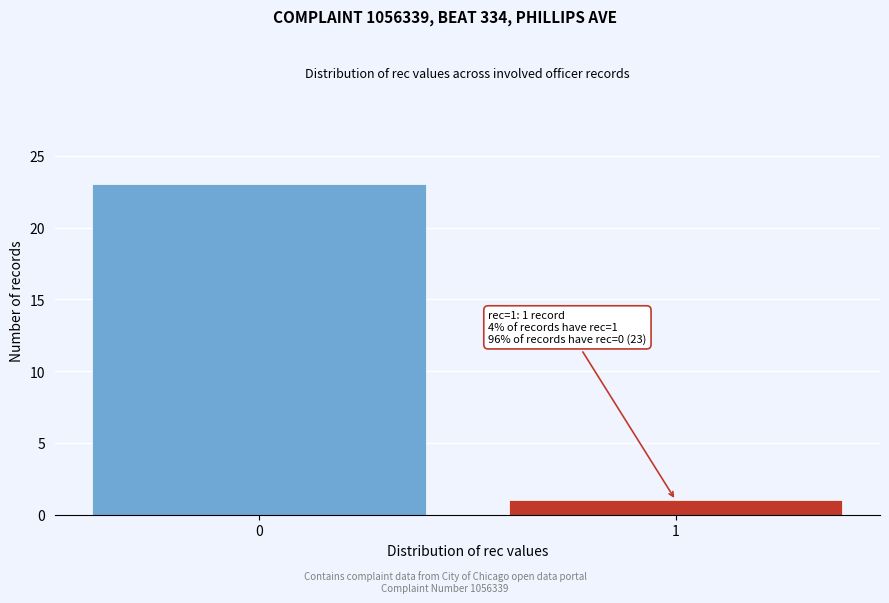

Reading left to right, extract all data points from this chart.

23	1